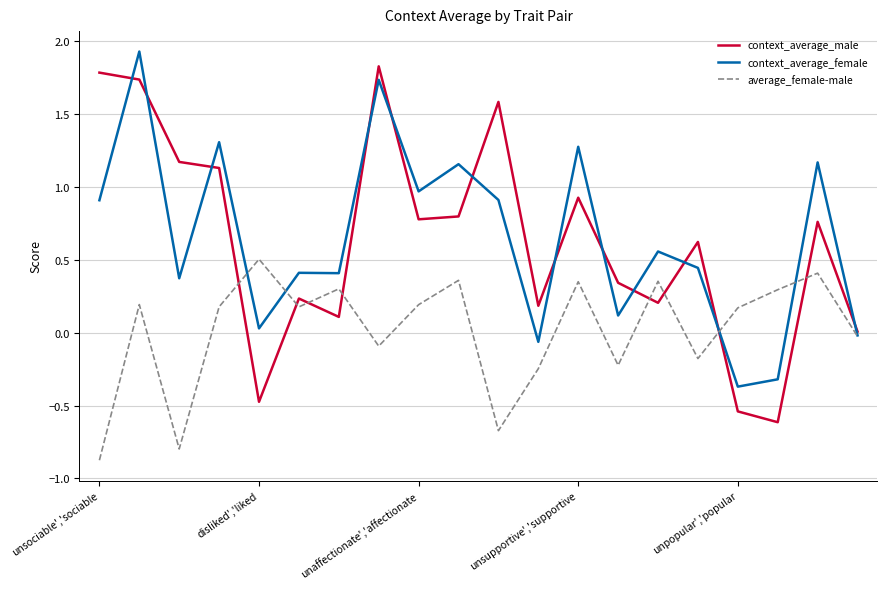

Which series has the widest spread of values?

context_average_male